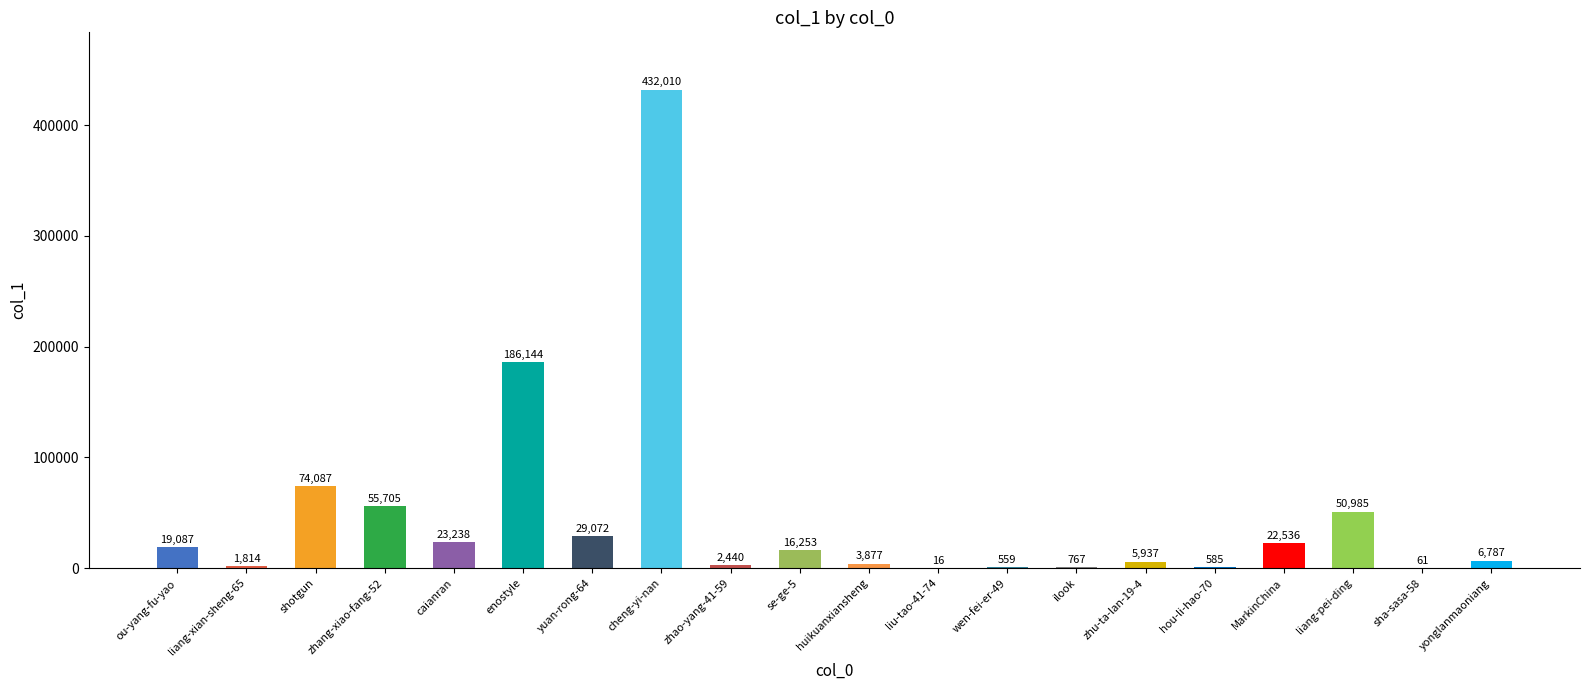

Count the number of categories in the chart.

20